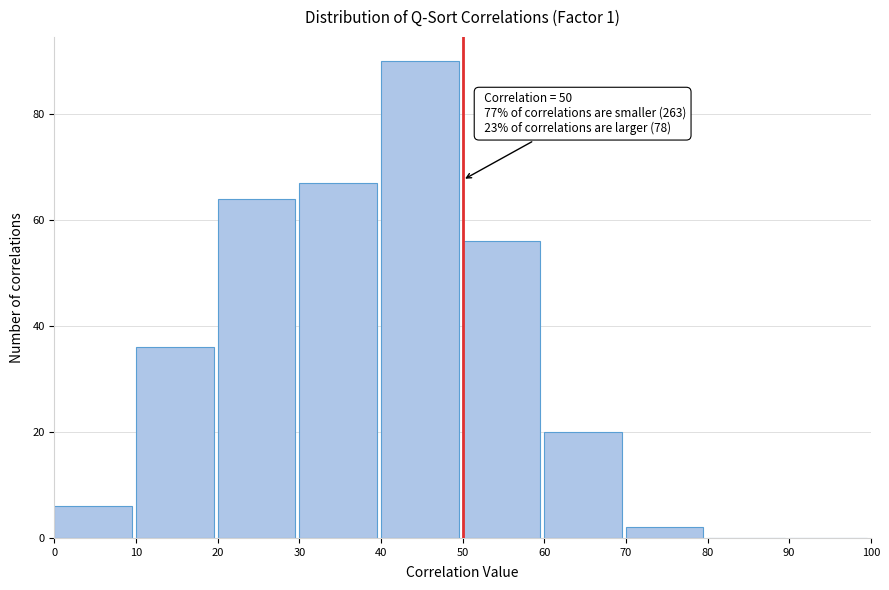

Over which range of the x-axis is the bar tallest?

40 to 50